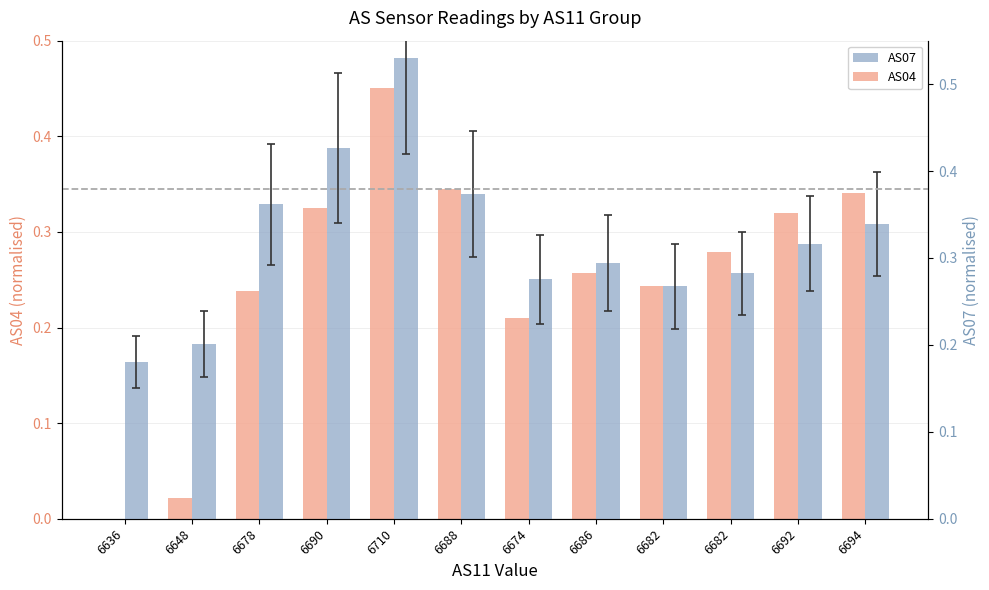

Between 6682 and 6710, which is larger?

6710